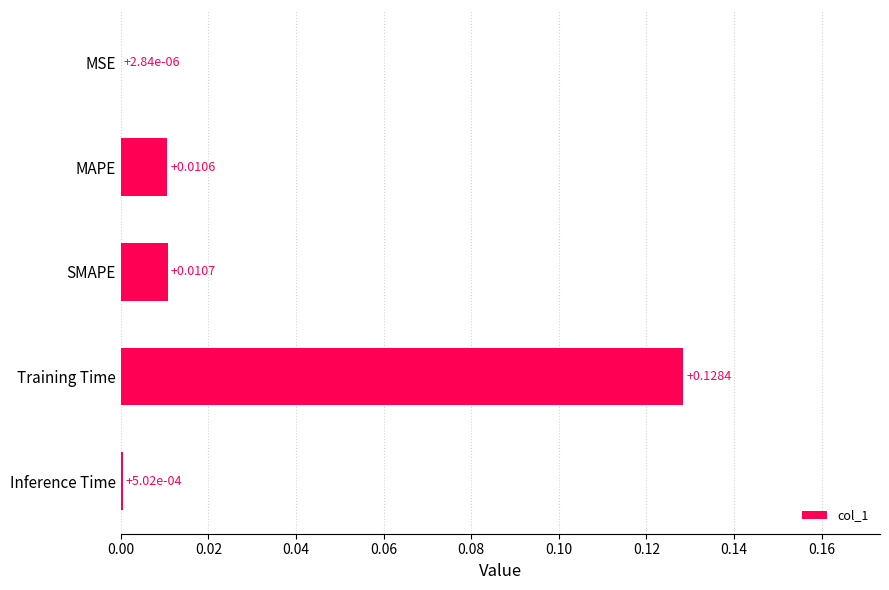

Which label corresponds to the largest value in the chart?

Training Time